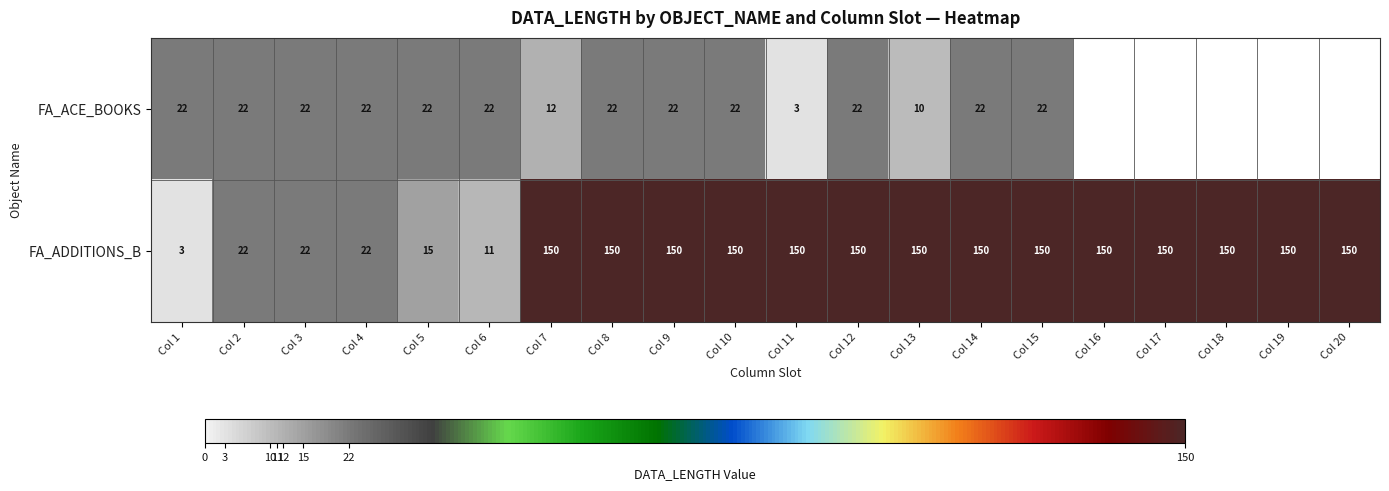

What is the smallest value displayed?

3.0